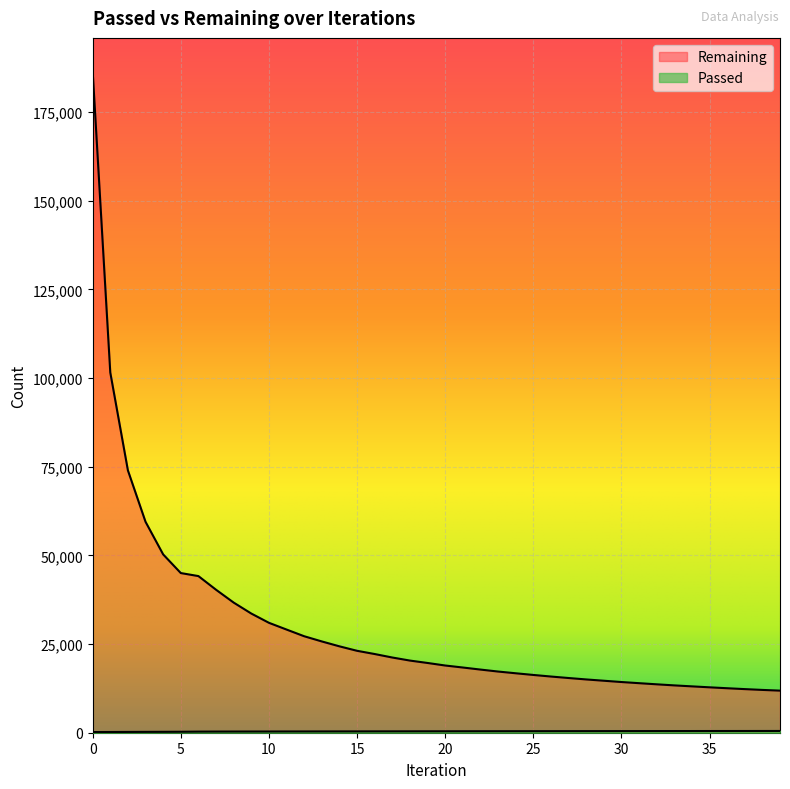

Count the number of categories in the chart.

40